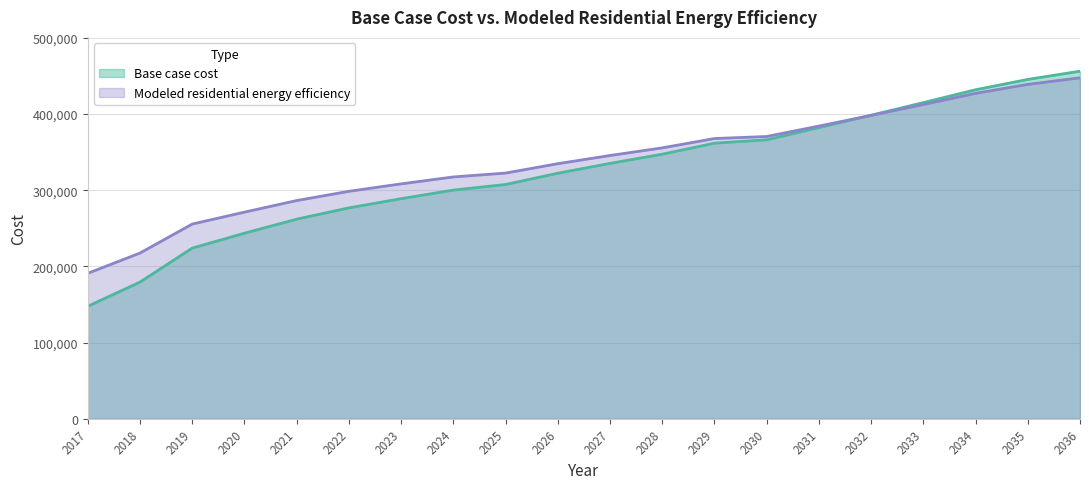

What is the value of the Modeled residential energy efficiency point at the 11th from the left?

345650.3